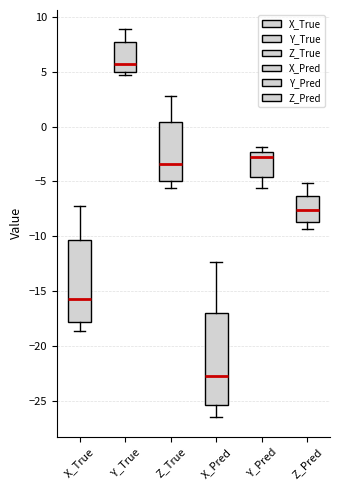

Where is the lower edge of the box for Y_True on the y-axis? The values are not printed on the chart, so give them approximately, as read against the axis.

5.0